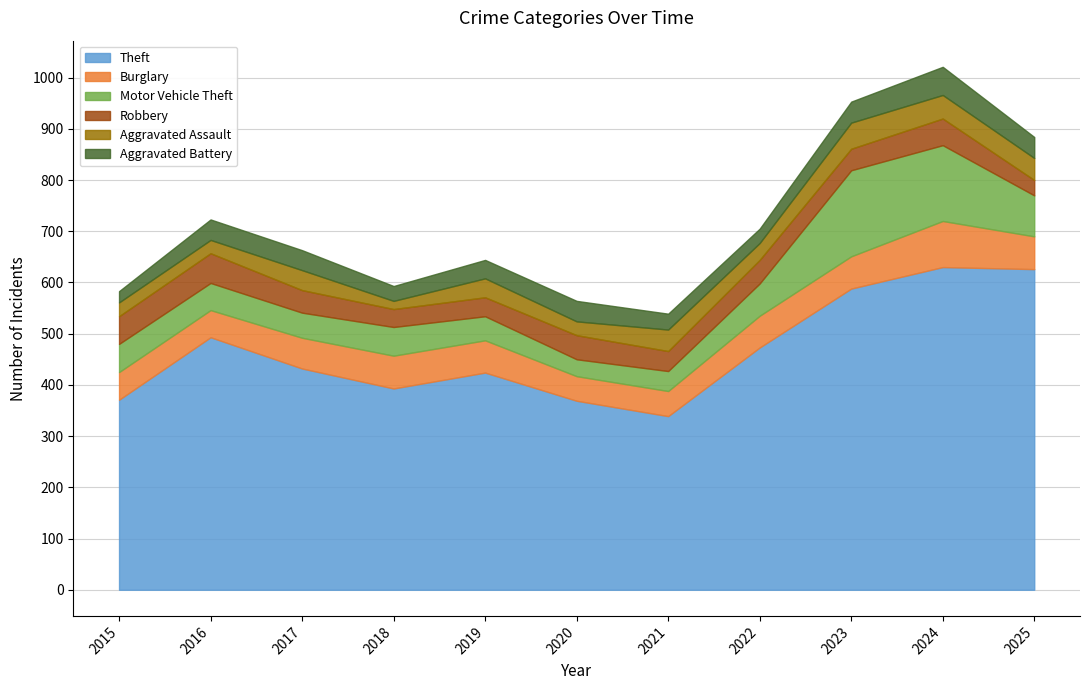

What is the sum of the Burglary values at 2023 and 2021?

112